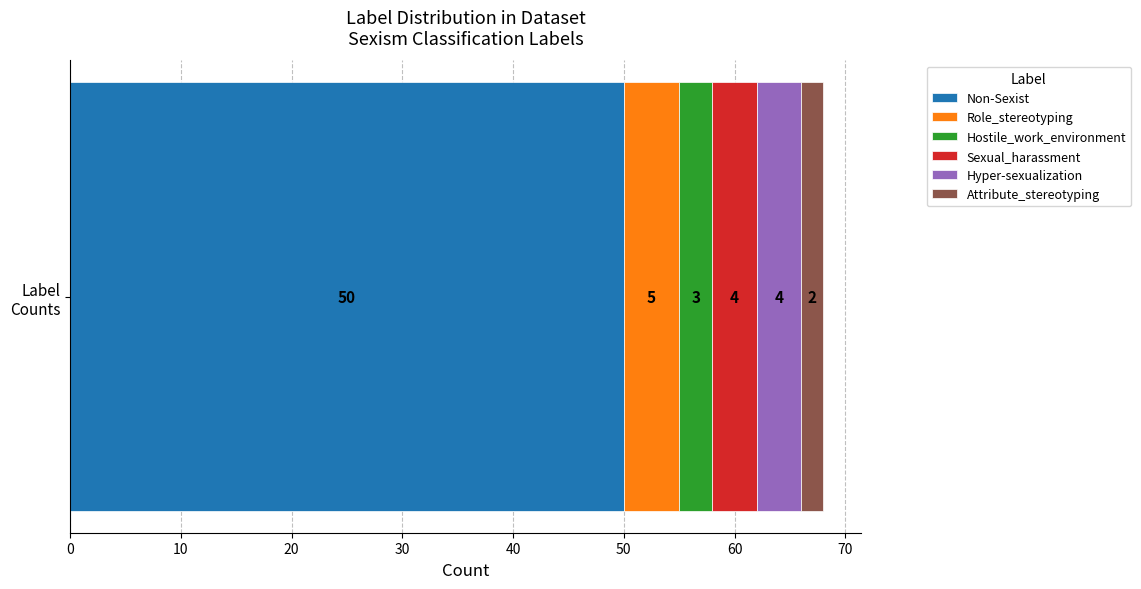

What is the maximum value for Non-Sexist?

50